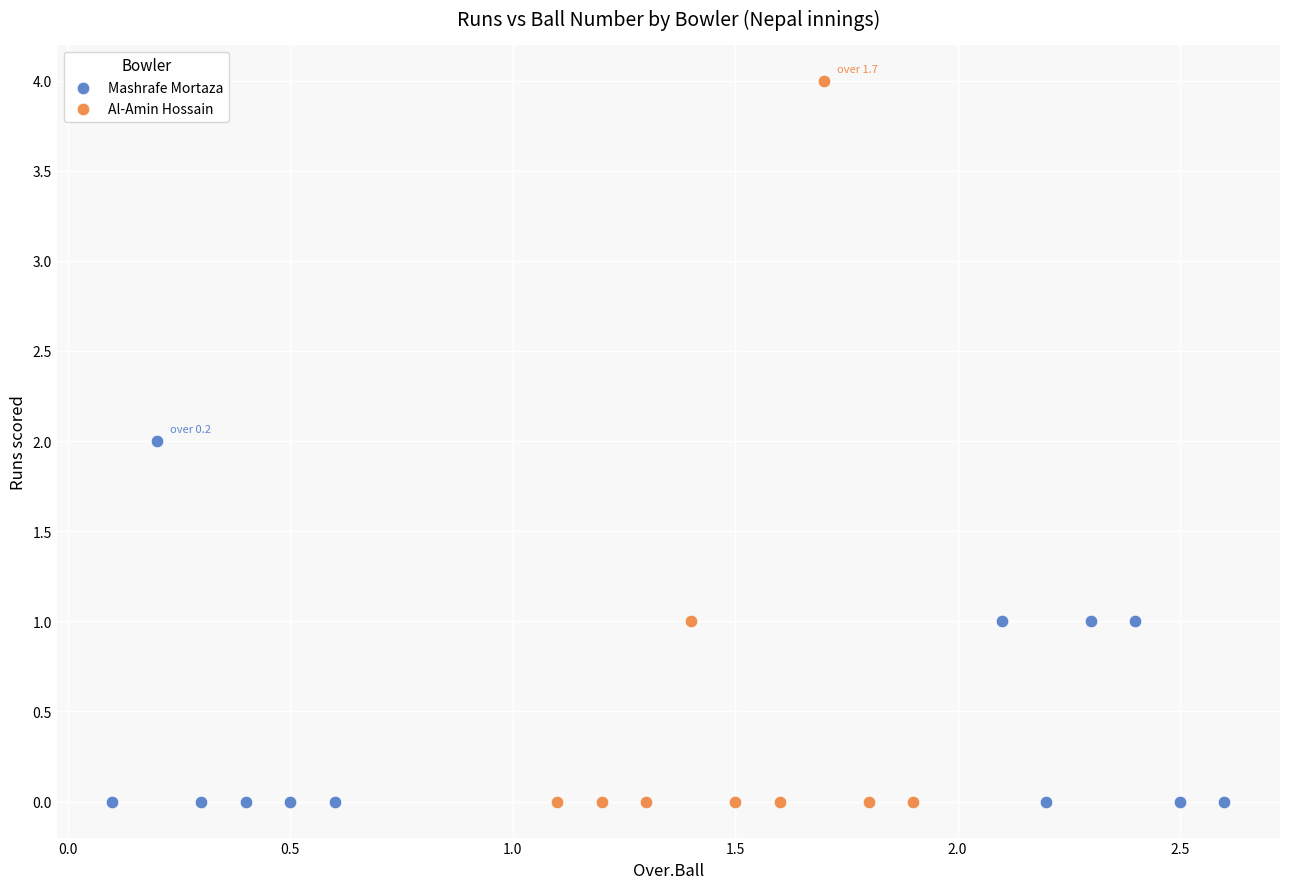

Which series contains the highest Y value?

Al-Amin Hossain